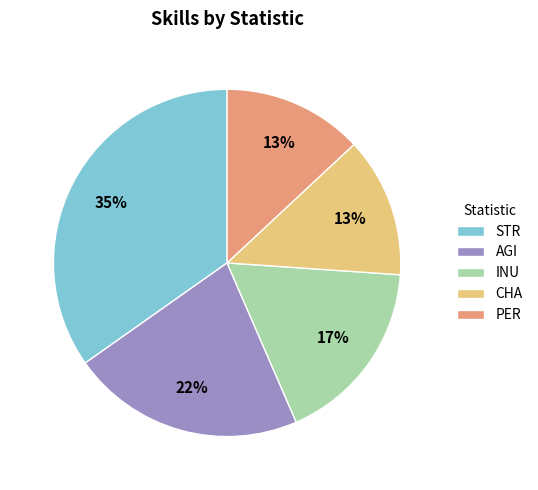

How many segments does this pie chart have?

5